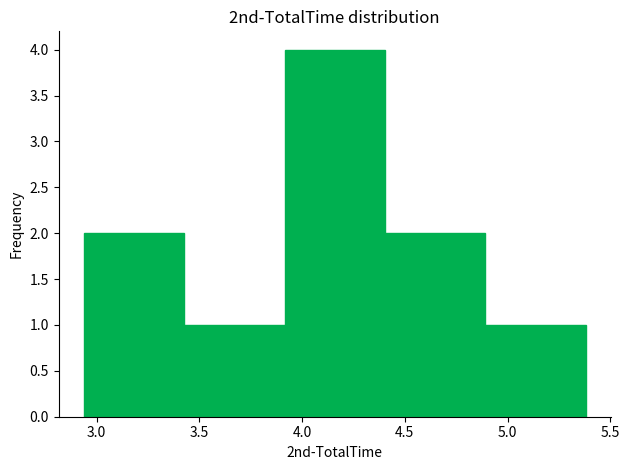

Which range on the x-axis has the tallest bar?

3.90 to 4.40